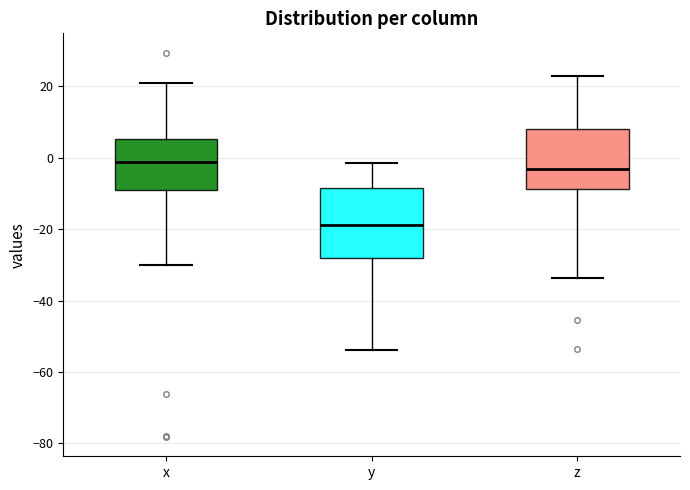

Comparing the boxes themselves (not the whiskers), which one is the tallest?

y